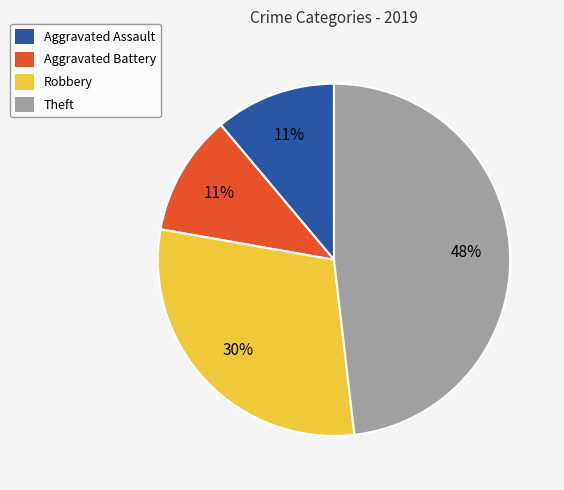

How many slices are in this pie chart?

4